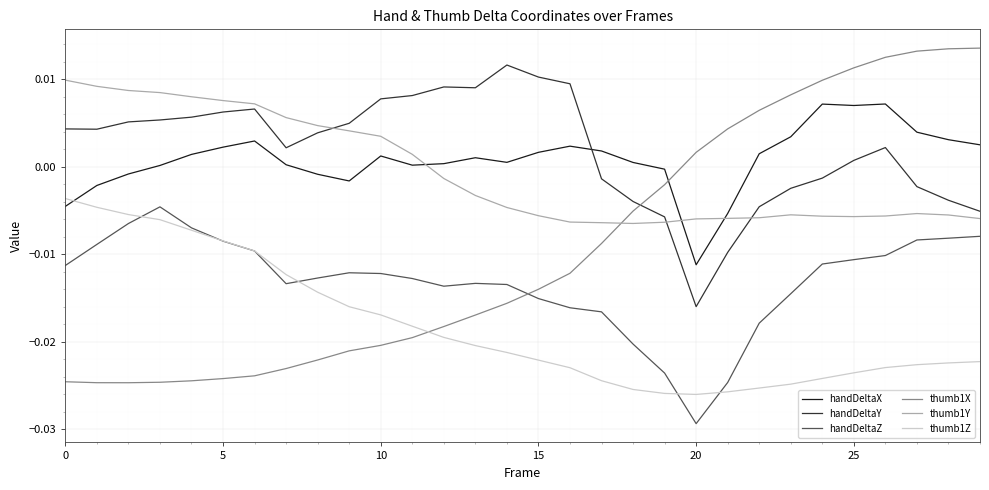

True or false: handDeltaZ and handDeltaY cross at least once.

False